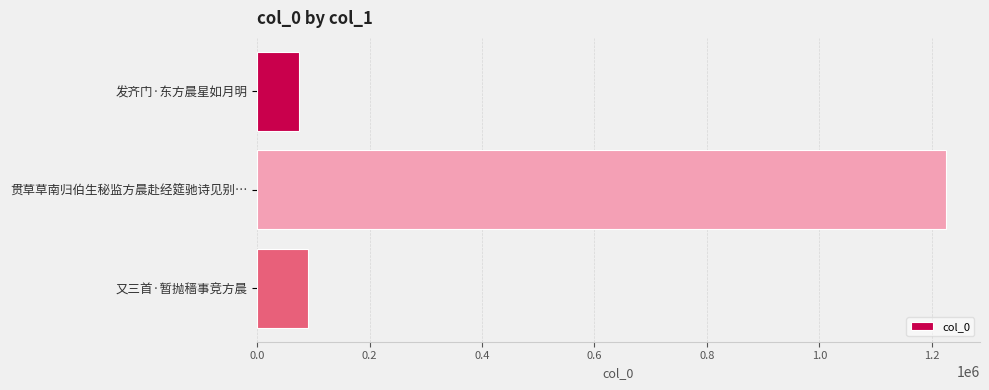

How many categories are shown in the chart?

3